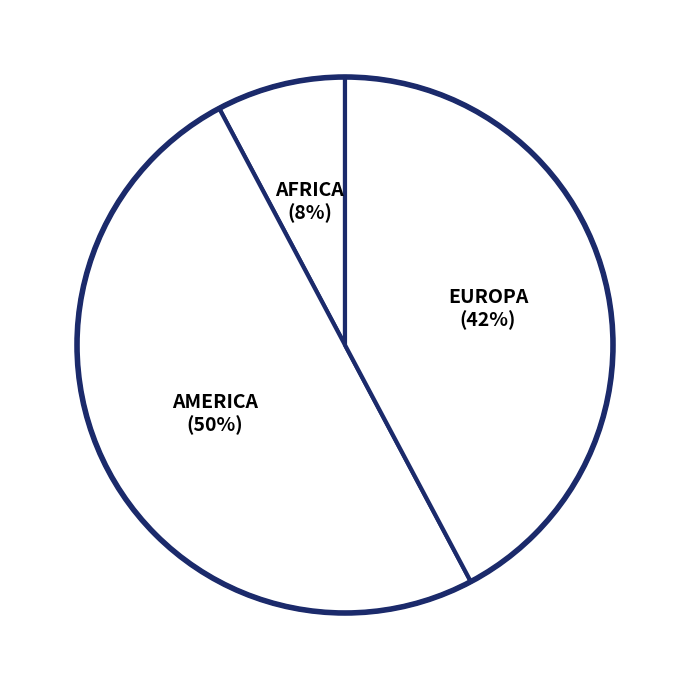

True or false: EUROPA accounts for 36% of the total.

False